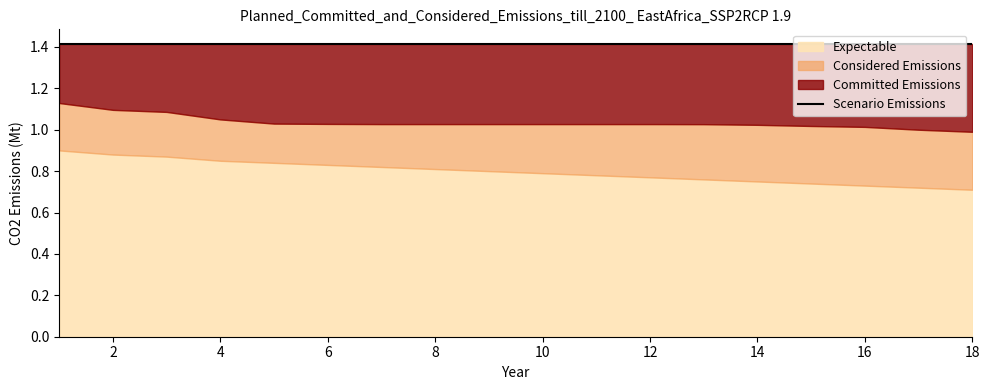

True or false: Expectable has more than 0 points higher than both neighbors.

False